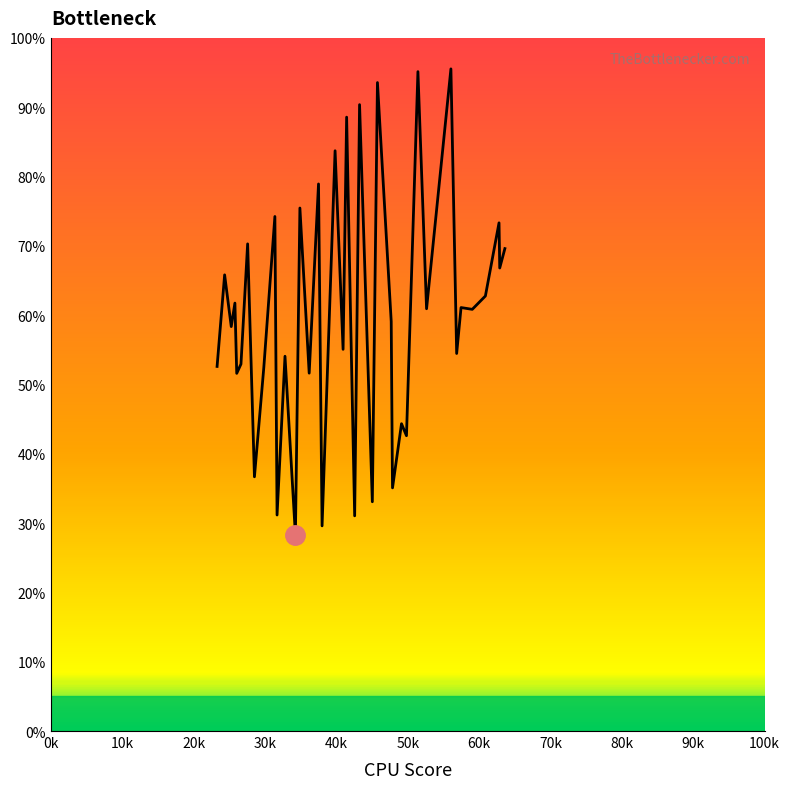

True or false: the data has more than 2 interior local peaks.

True